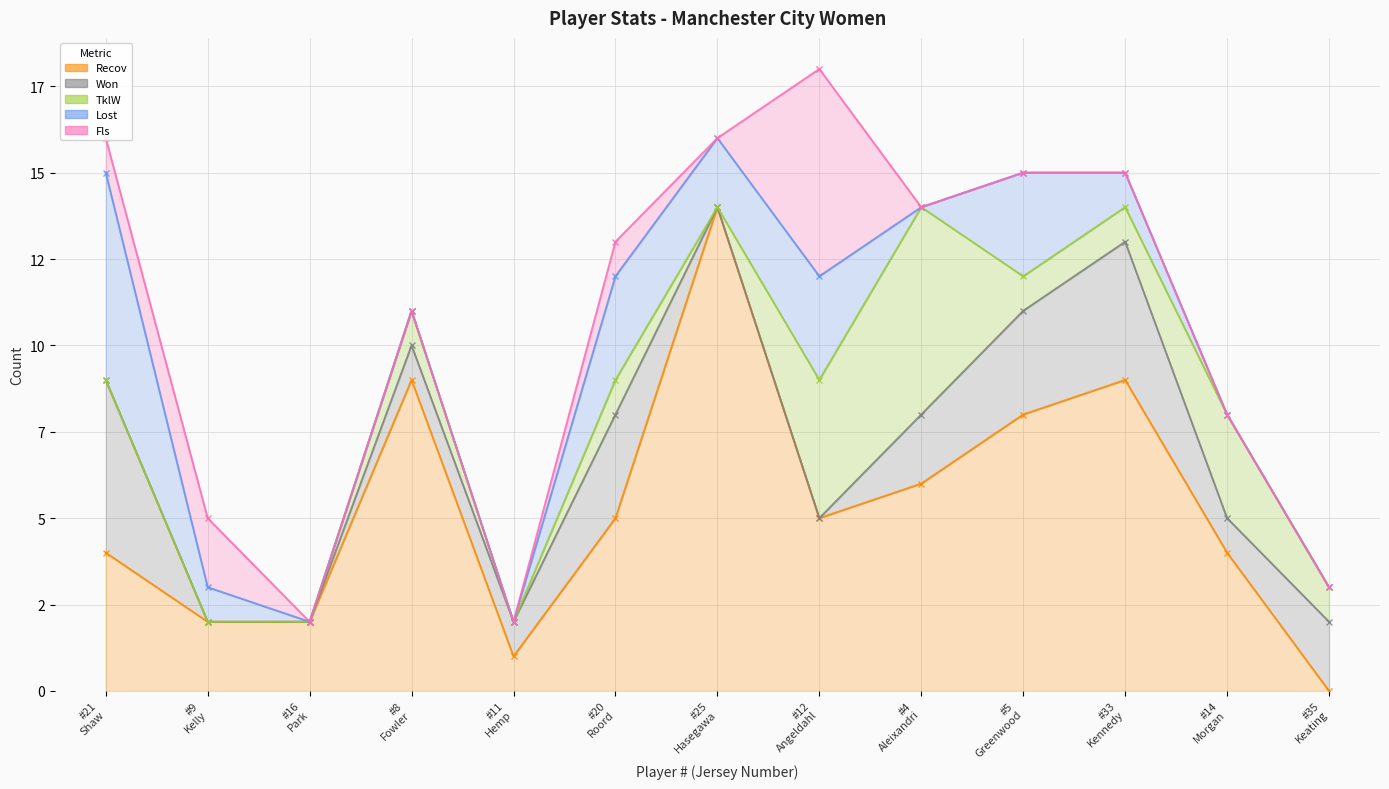

True or false: Recov and Lost cross at least once.

True